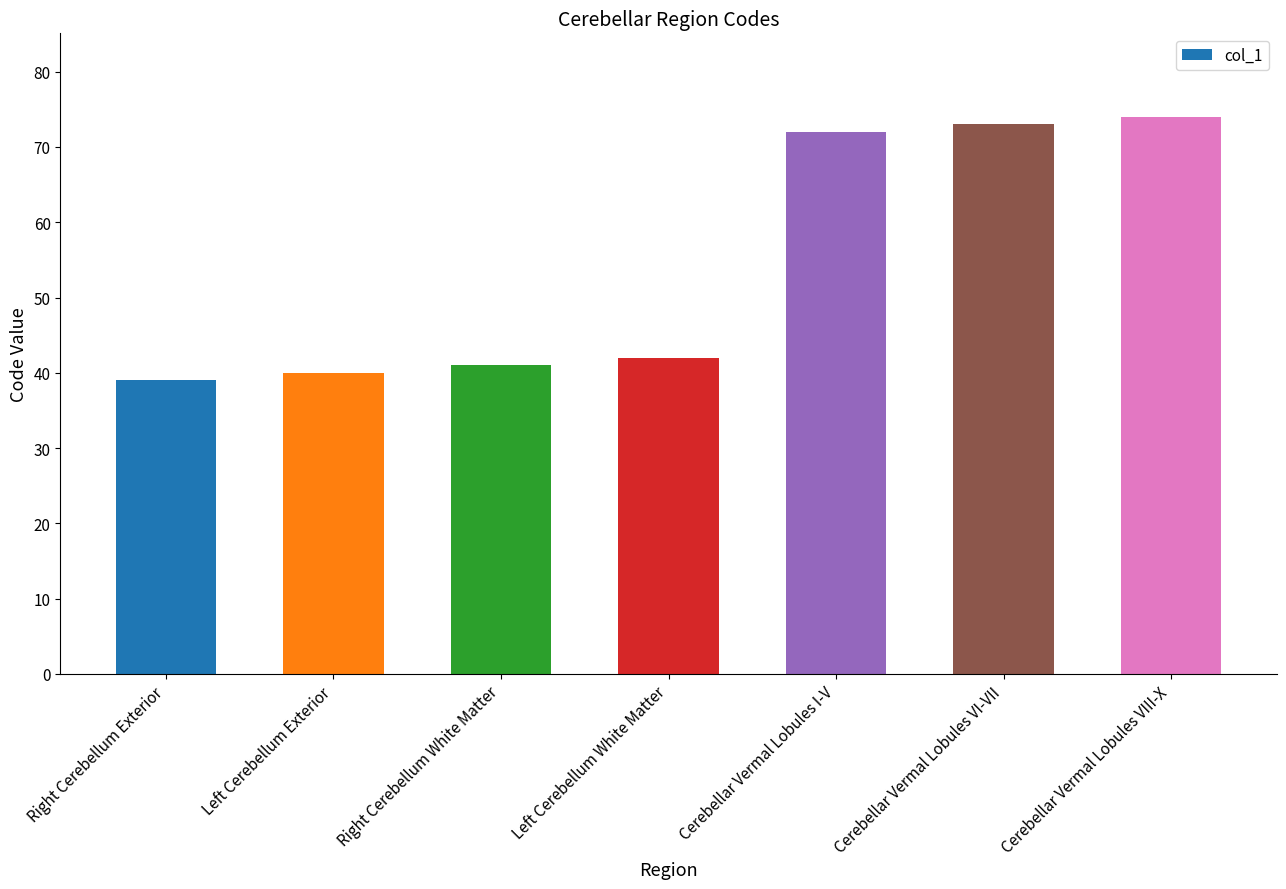

List the labels in order of value, smallest first.

Right Cerebellum Exterior, Left Cerebellum Exterior, Right Cerebellum White Matter, Left Cerebellum White Matter, Cerebellar Vermal Lobules I-V, Cerebellar Vermal Lobules VI-VII, Cerebellar Vermal Lobules VIII-X